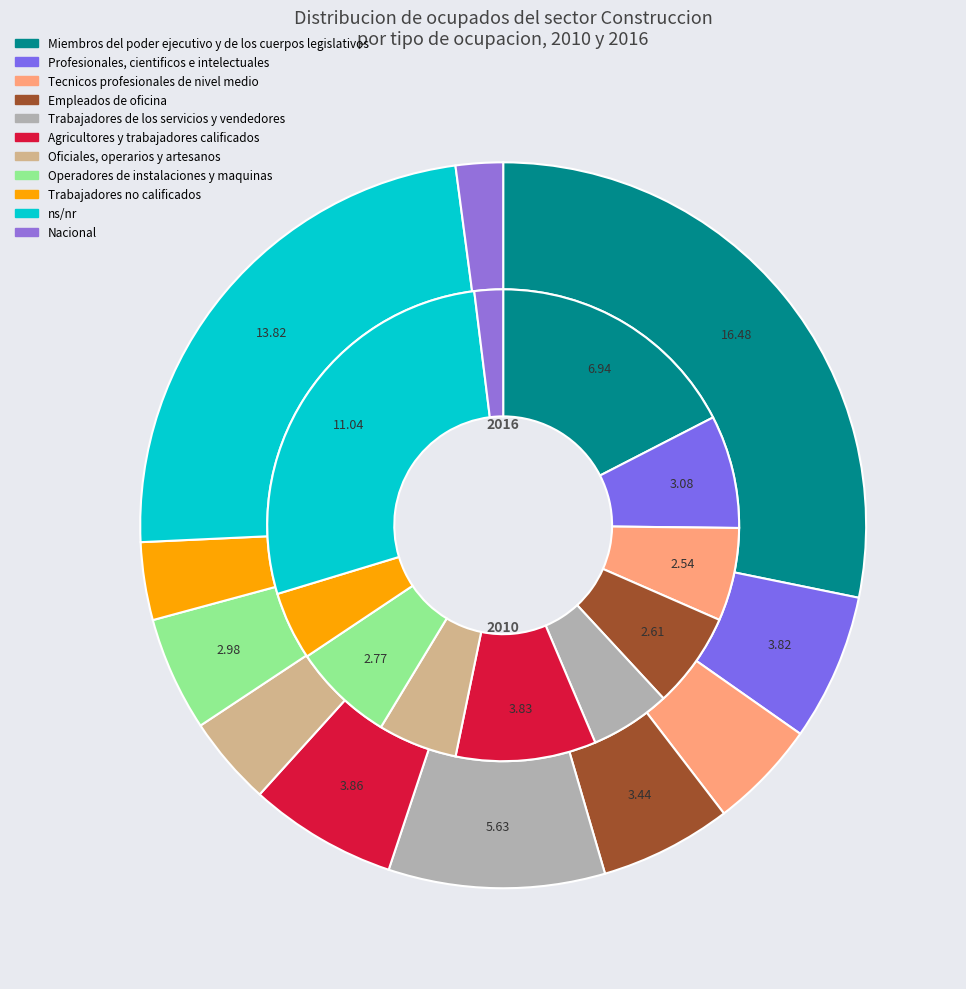

Is it true that 10 is 8% of the pie?

False